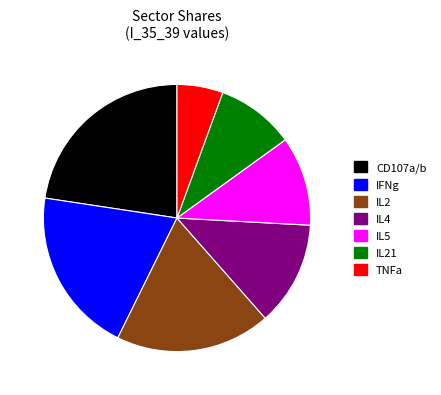

Is there a majority slice in this chart?

No